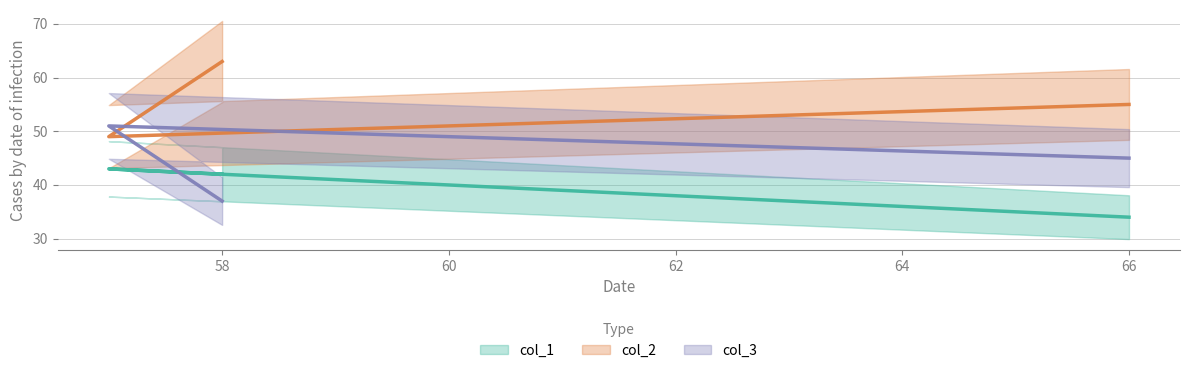

Does the chart display data point markers on the line(s)?

No